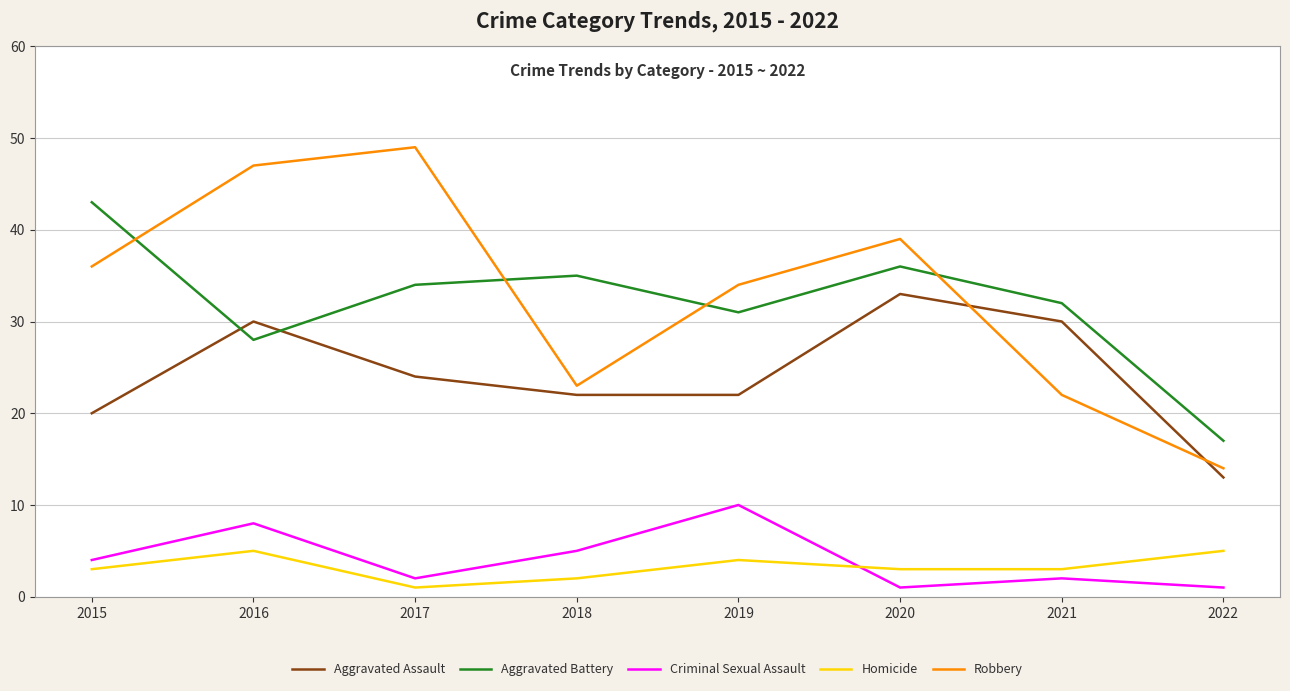

At 2022, list the series in order from largest to smallest.

Aggravated Battery, Robbery, Aggravated Assault, Homicide, Criminal Sexual Assault